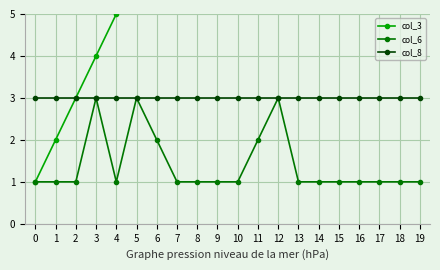

What is the value of the col_8 point at the 7th from the left?

3